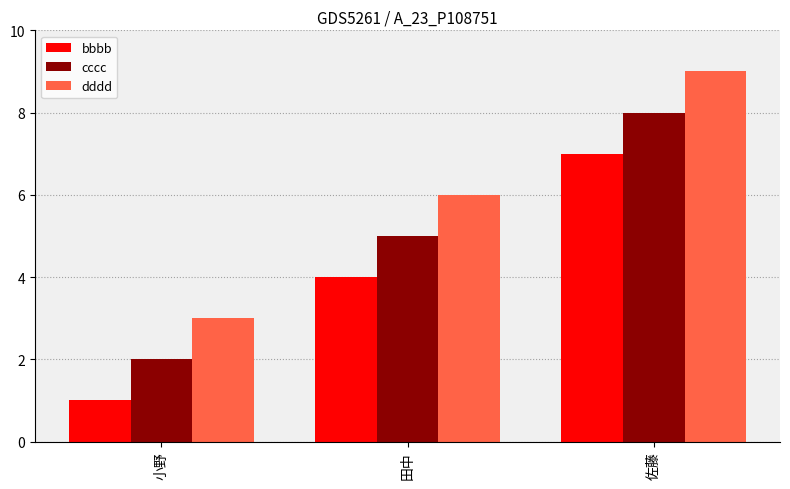

At which category is the sum across all series the highest?

佐藤